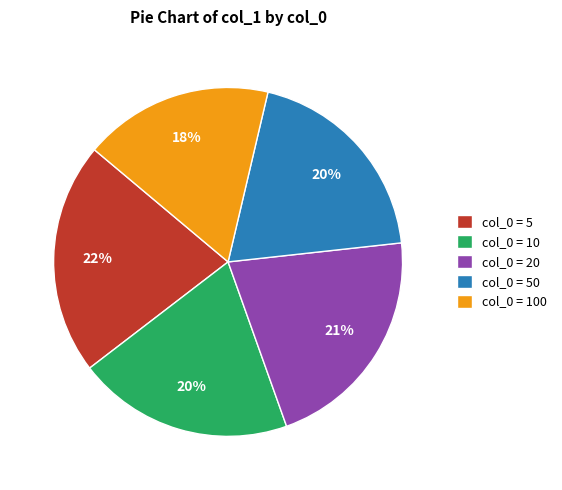

Do col_0 = 20 and col_0 = 50 together represent more than half of the pie?

No